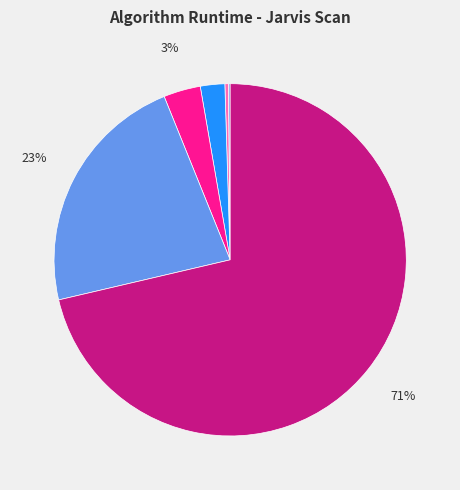

Is there a majority slice in this chart?

Yes